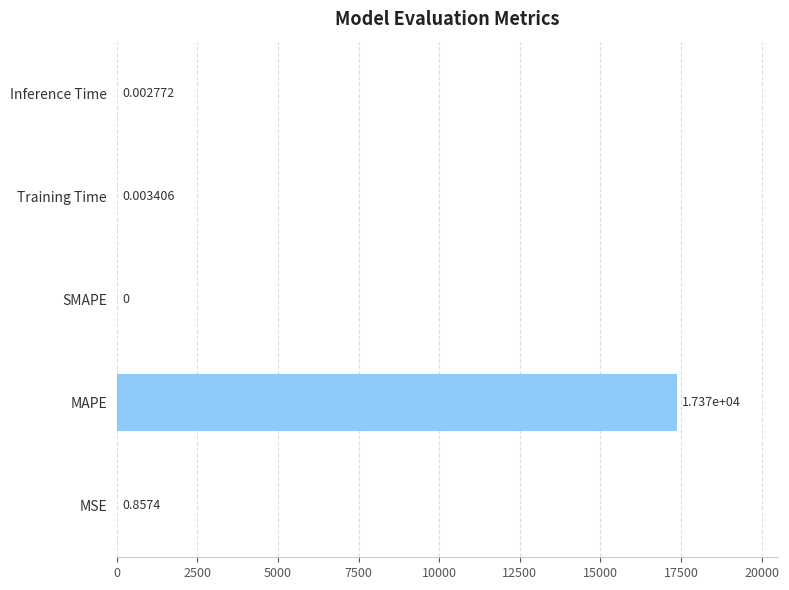

How many values exceed 0?

4